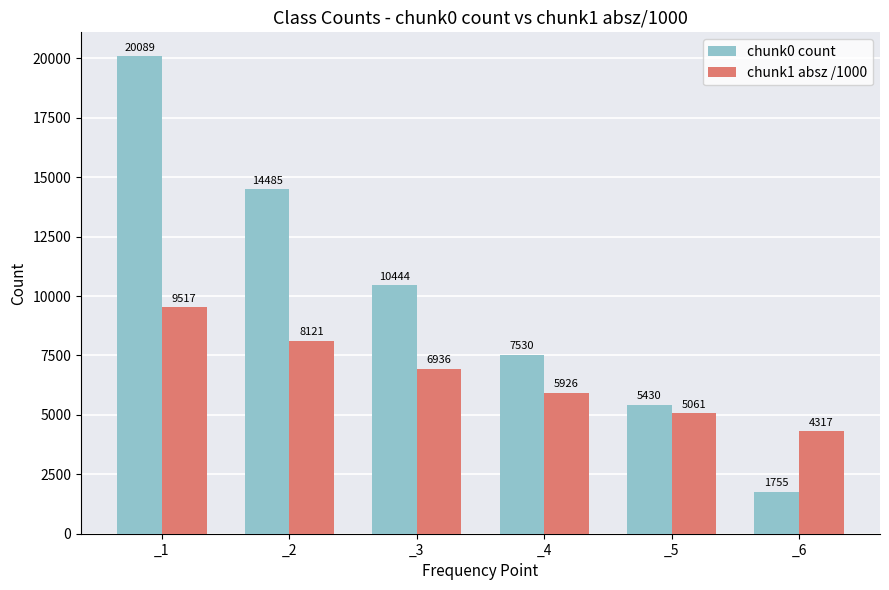

Which series has the largest total across all categories?

chunk0 count